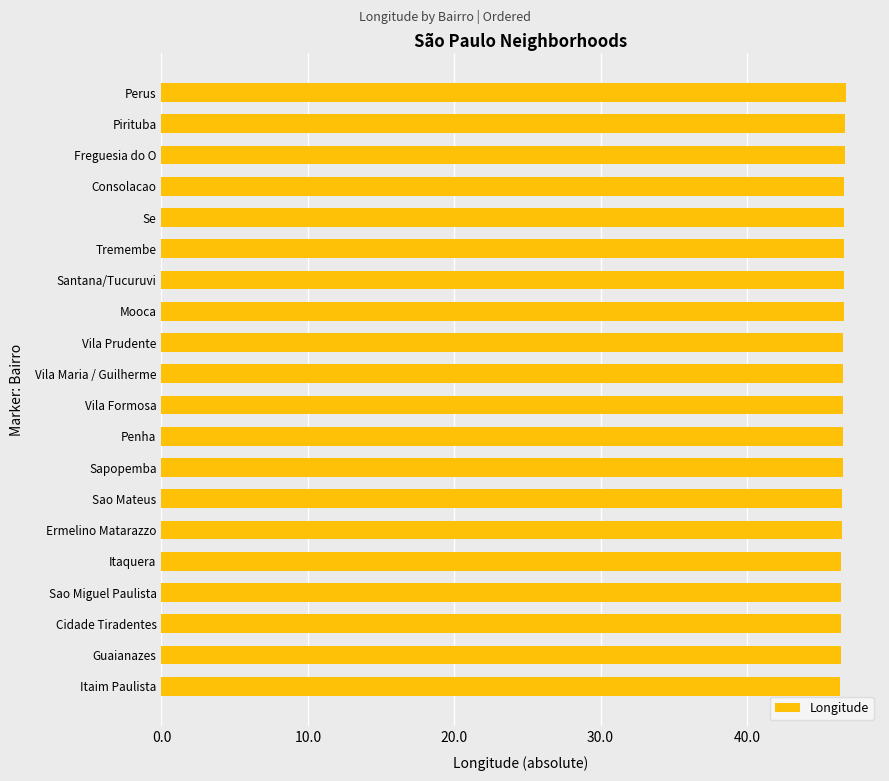

What is the difference between the maximum and minimum values?

0.4